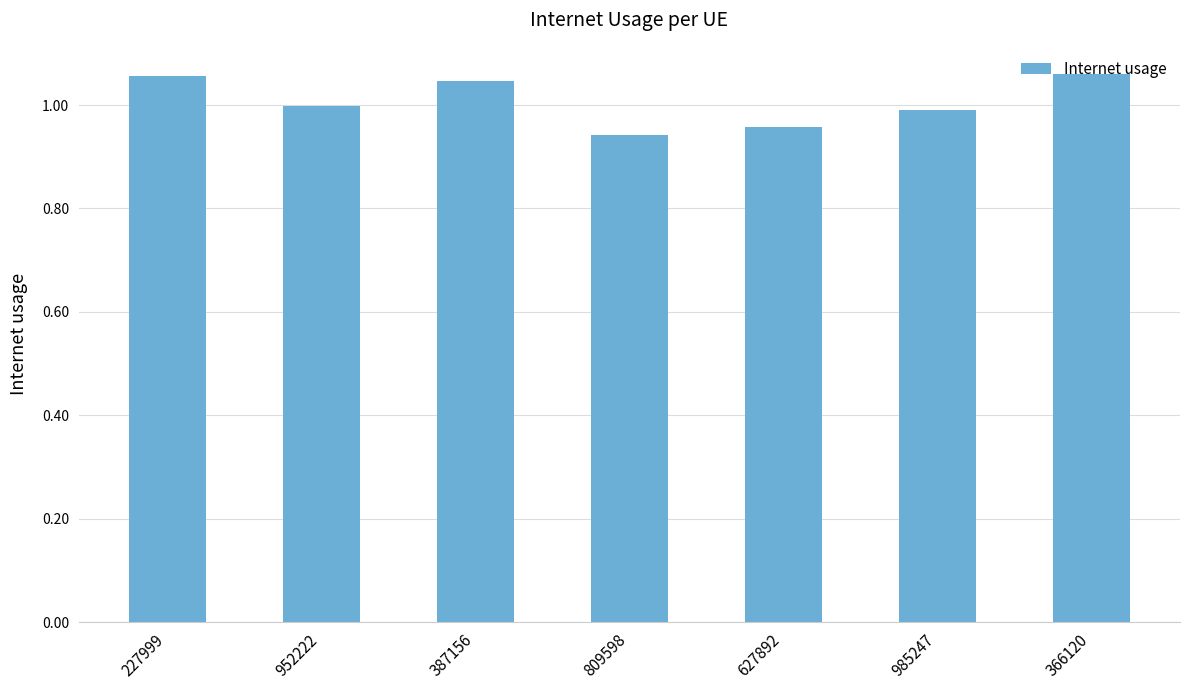

The chart shows a value of 1.8 at 366120. True or false?

False